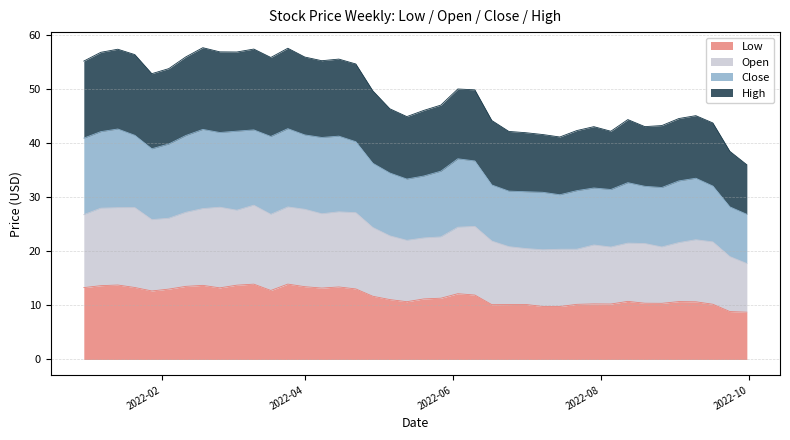

What are all the series names shown in the legend?

Low, Open, Close, High